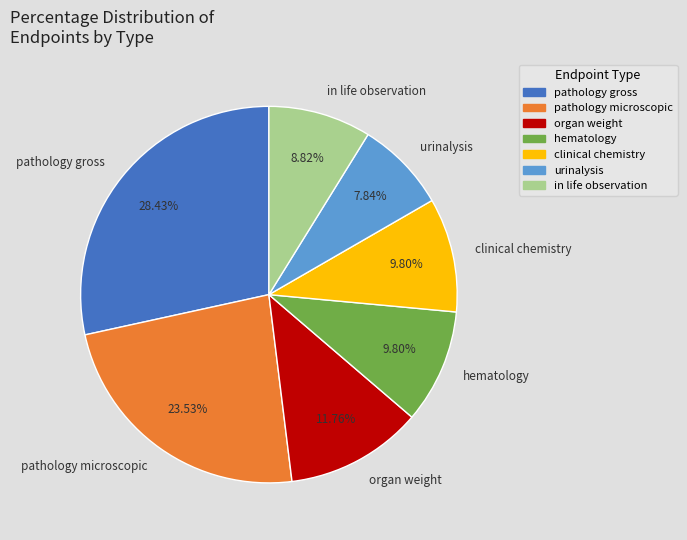

Is there any slice that represents more than half of the pie?

No